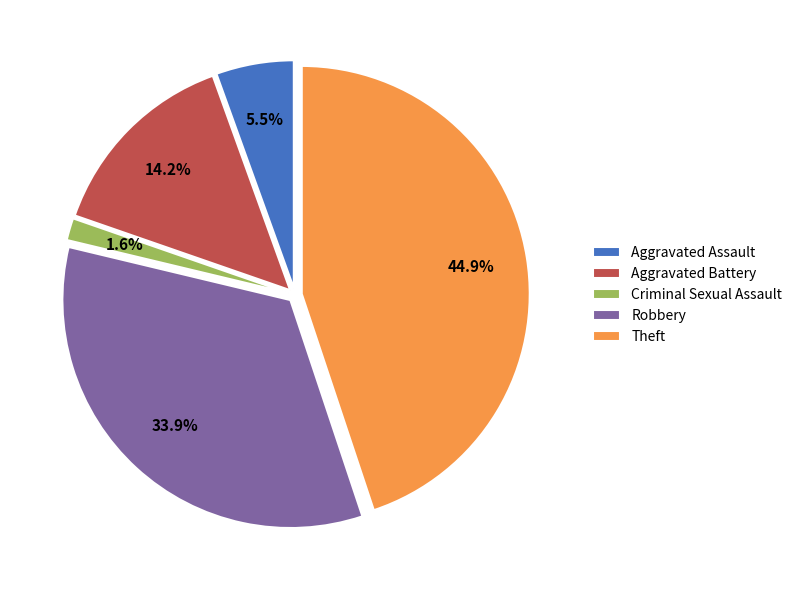

Rank the categories by value from lowest to highest.

Criminal Sexual Assault, Aggravated Assault, Aggravated Battery, Robbery, Theft